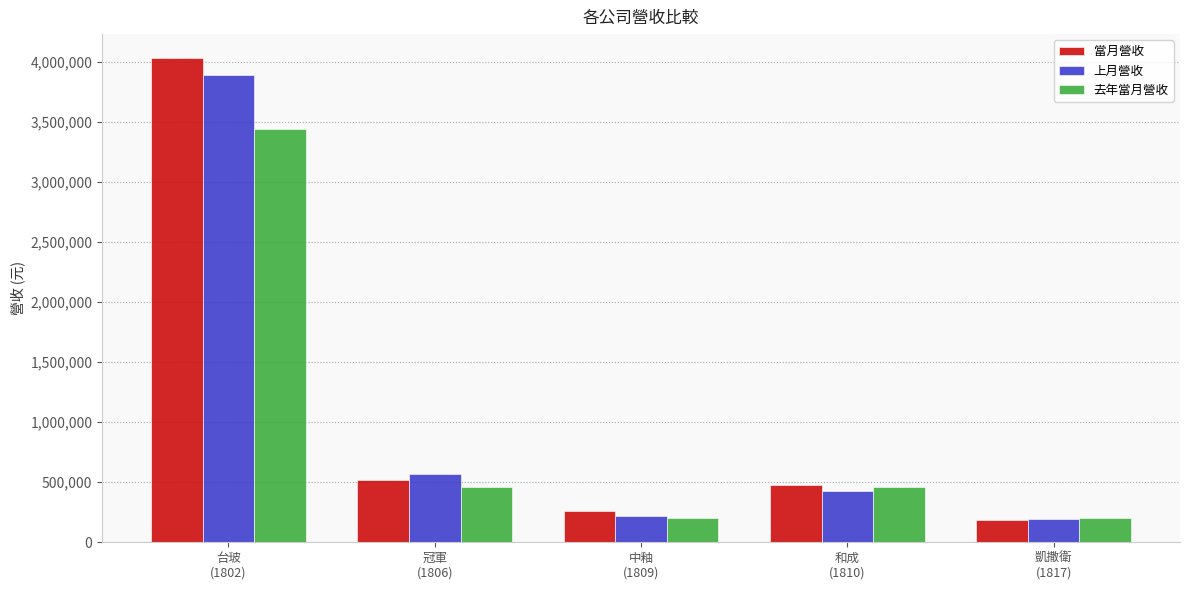

Rank the series by their average value, from highest to lowest.

當月營收, 上月營收, 去年當月營收